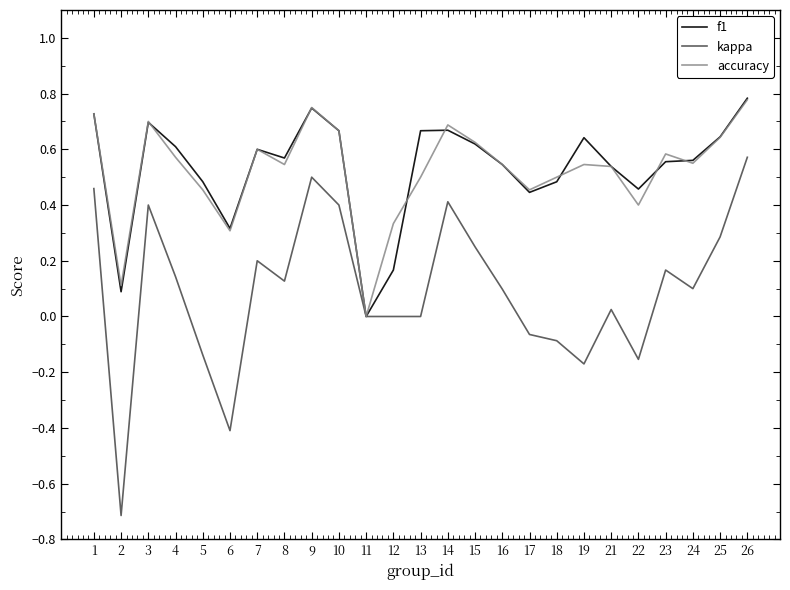

At which category does f1 reach its first local peak?

3